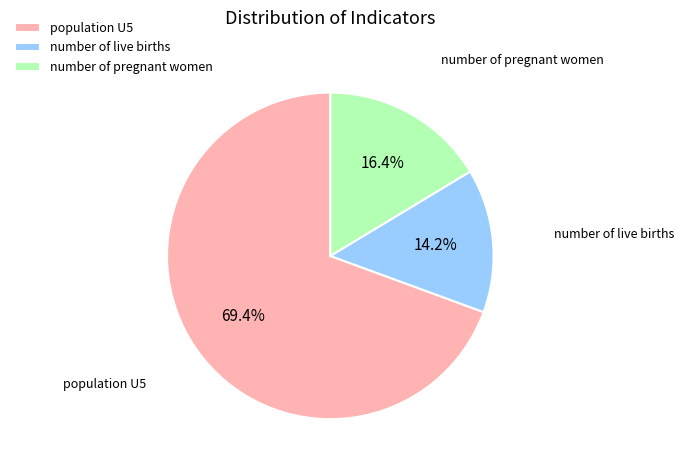

To the nearest percent, what percentage of the pie is number of pregnant women?

16%